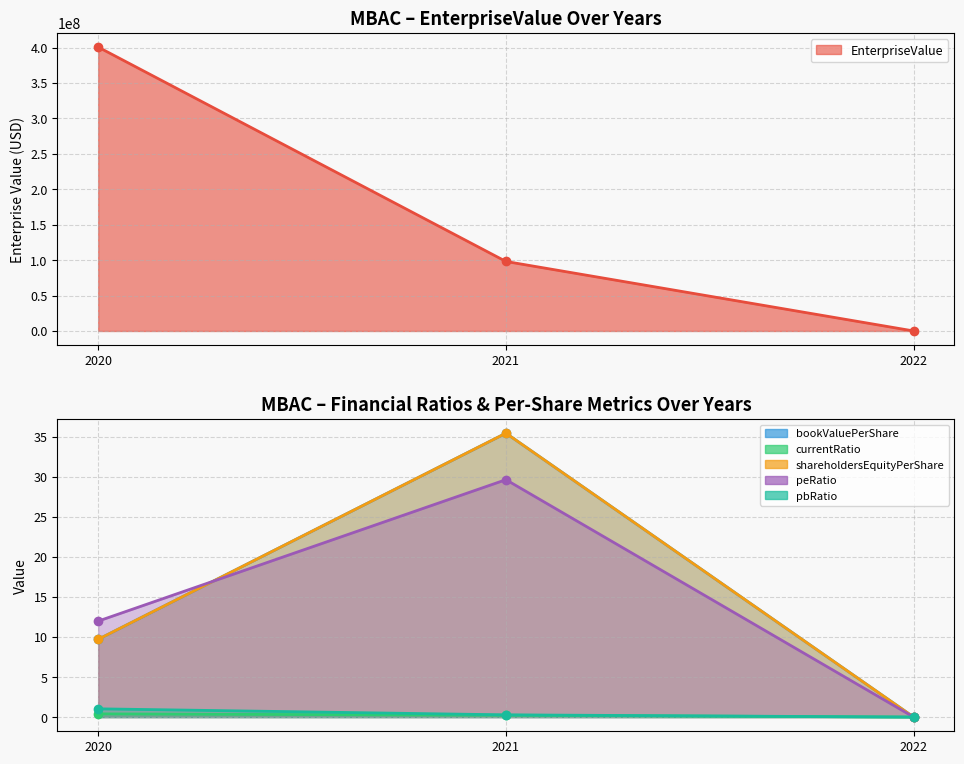

Is it true that EnterpriseValue equals 268702487.7 at 2020?

False